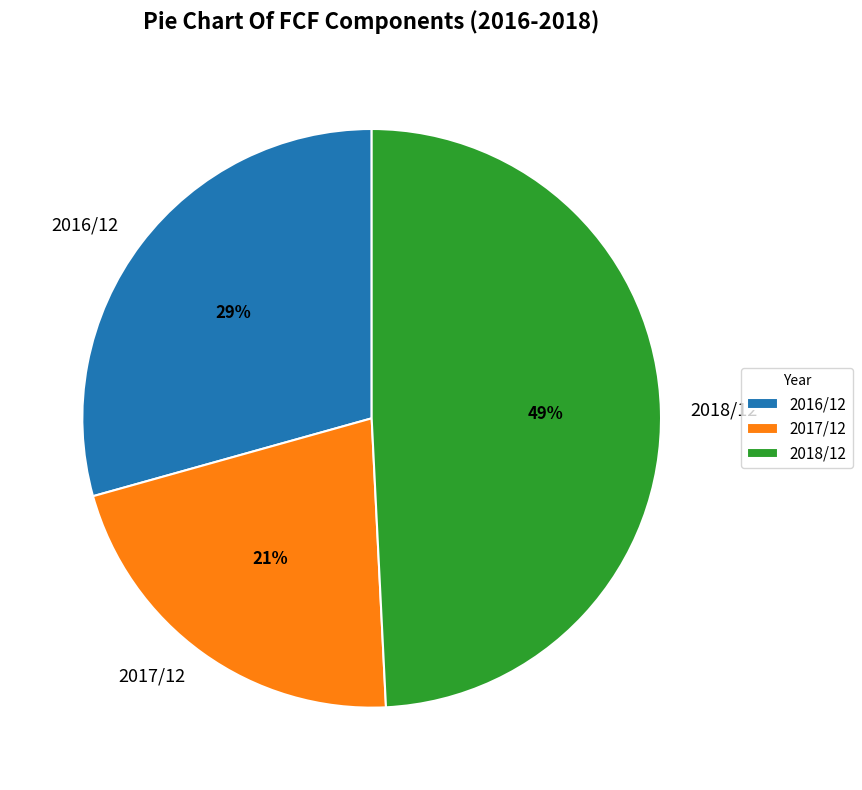

Do 2017/12 and 2016/12 together represent more than half of the pie?

Yes